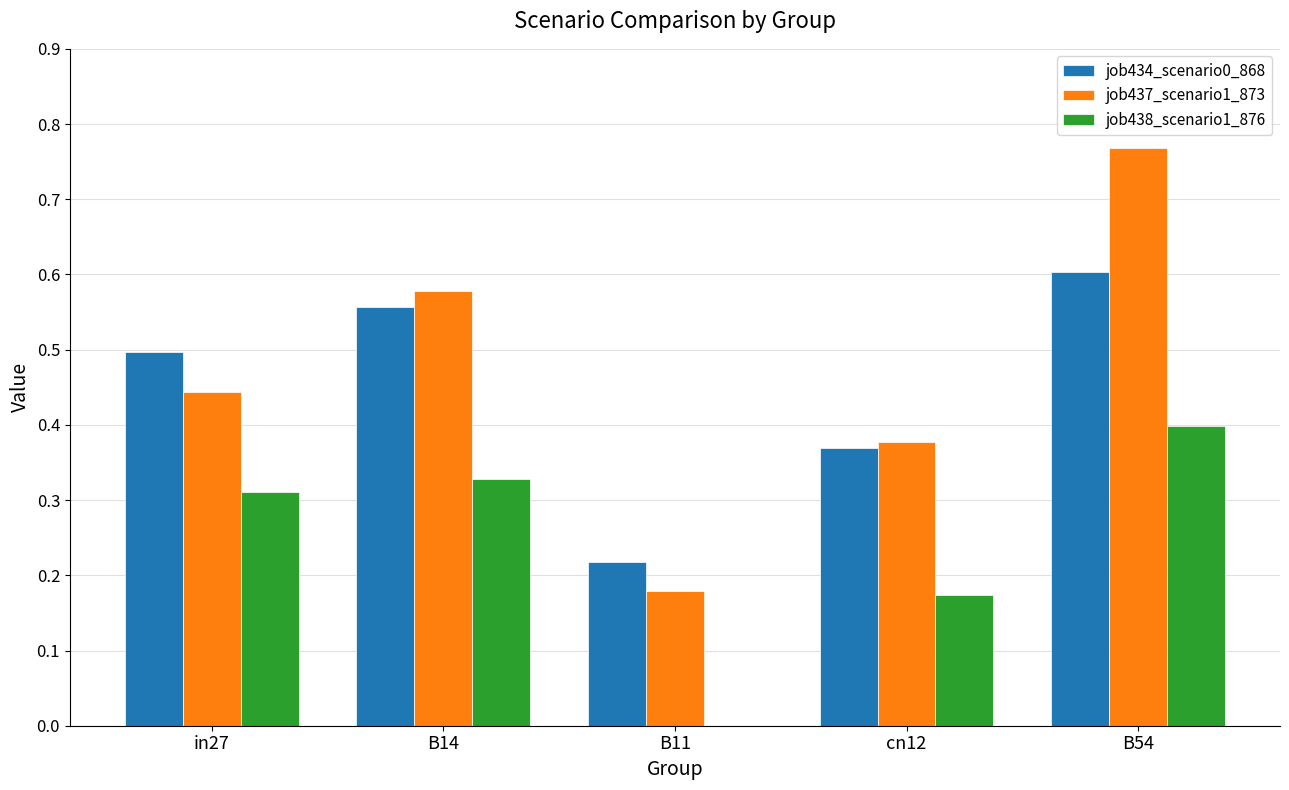

What is the sum of all job434_scenario0_868 values?

2.2